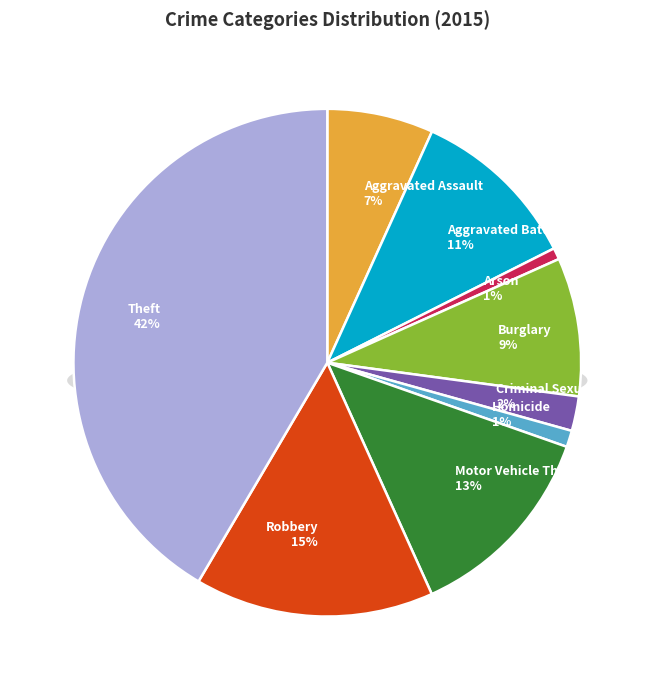

Which slice is the smallest?

Arson